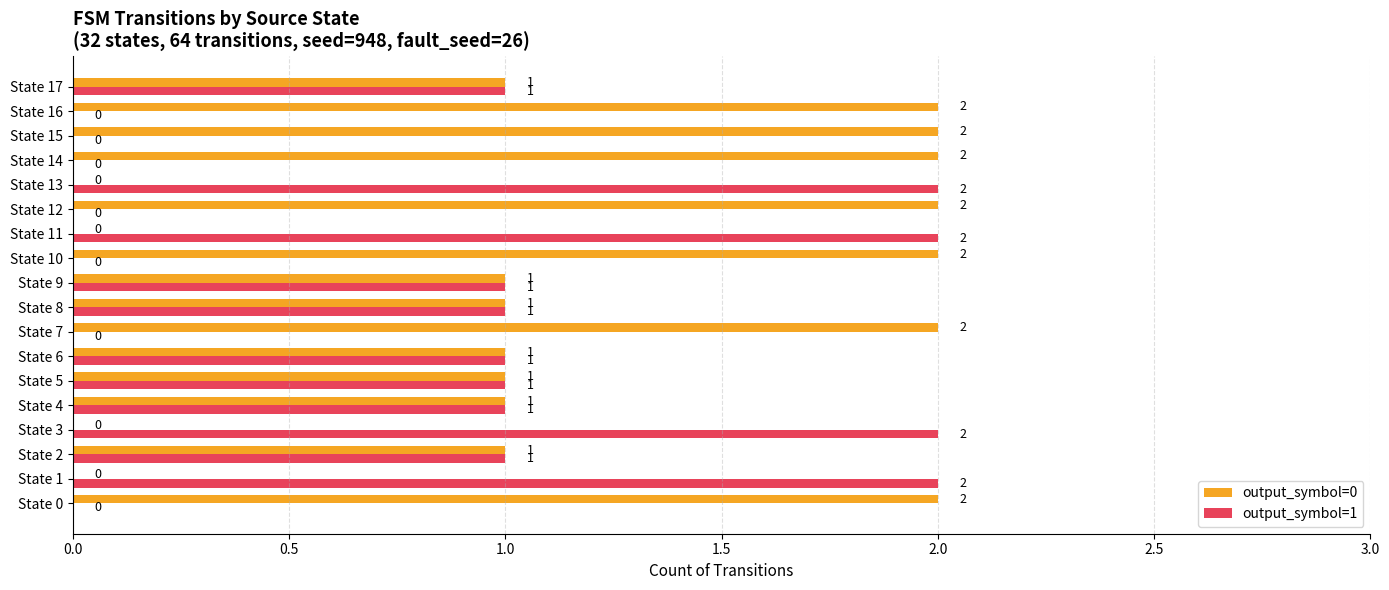

Count the output_symbol=0 values in the range 1 to 2.

14